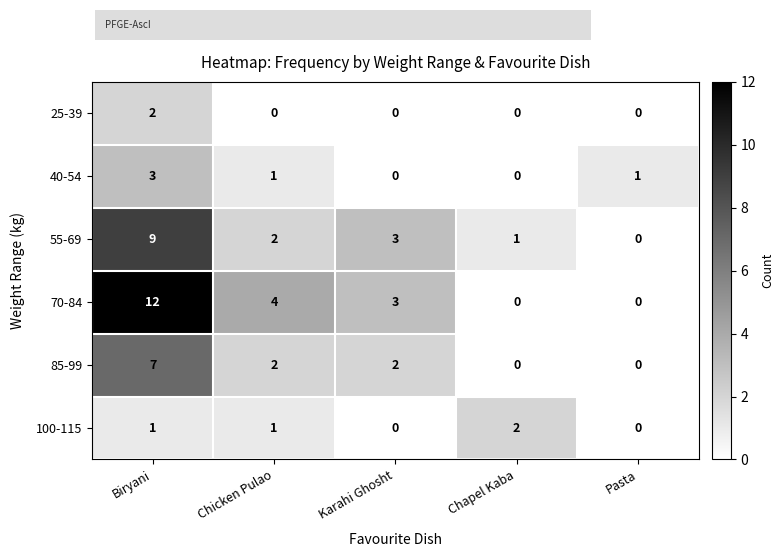

How many series are shown in this chart?

6